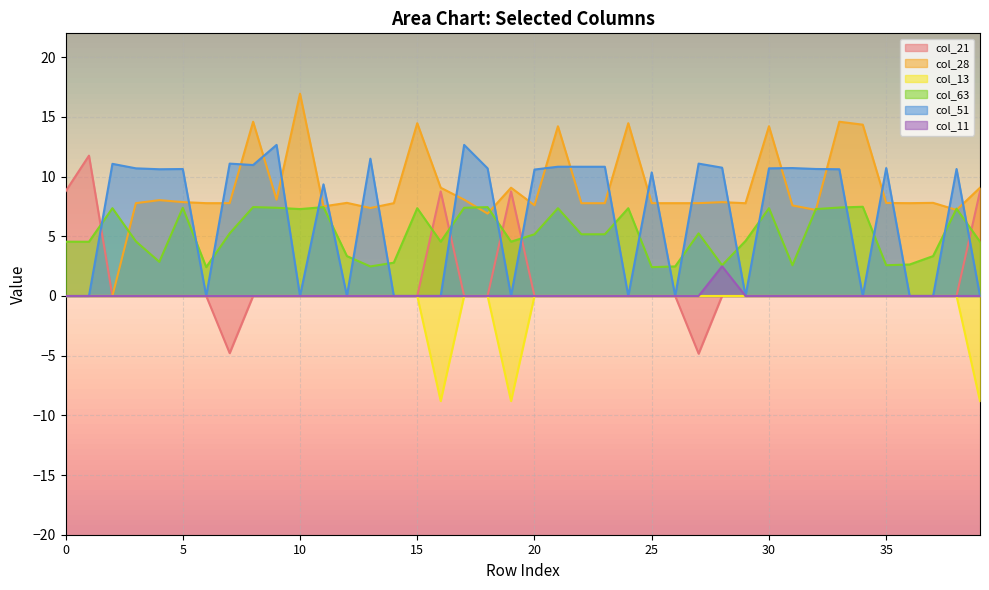

How many lines are shown in the chart?

6